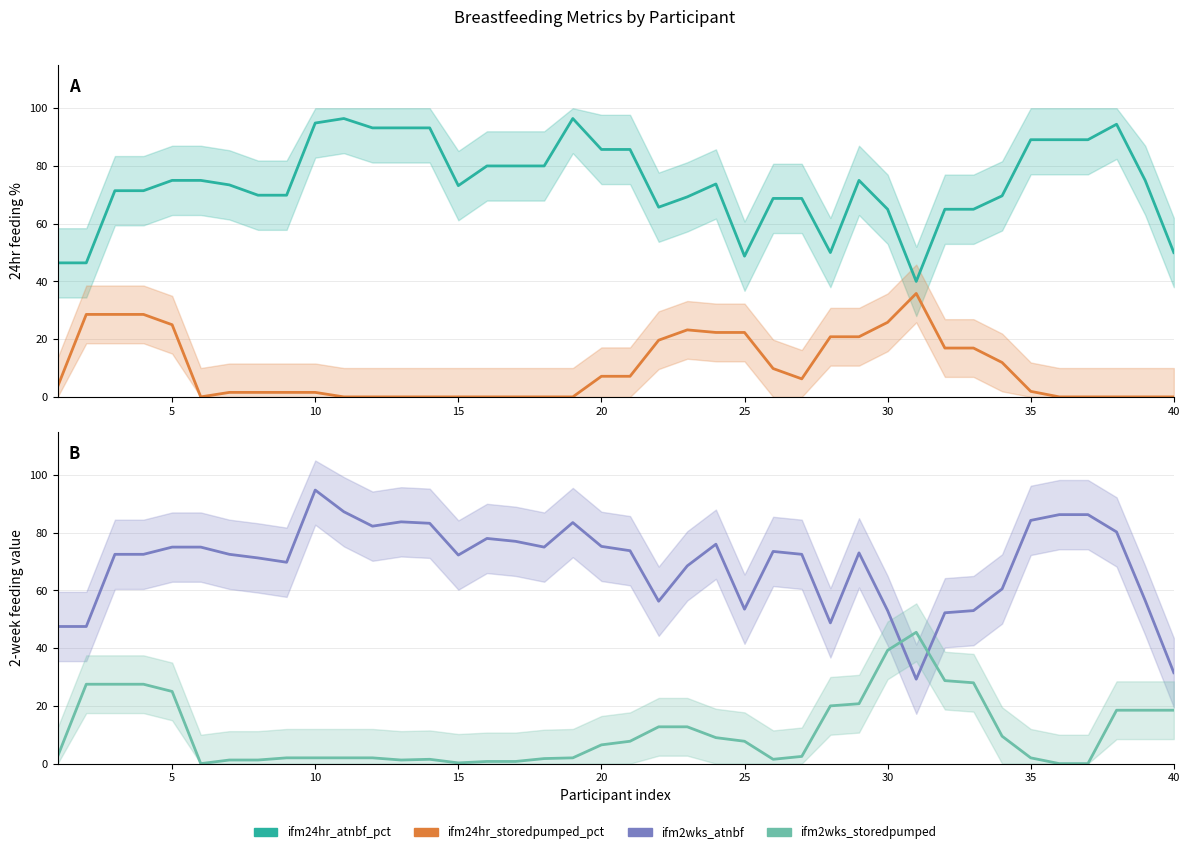

The value of ifm24hr_atnbf_pct at 25 is 43.0. True or false?

False